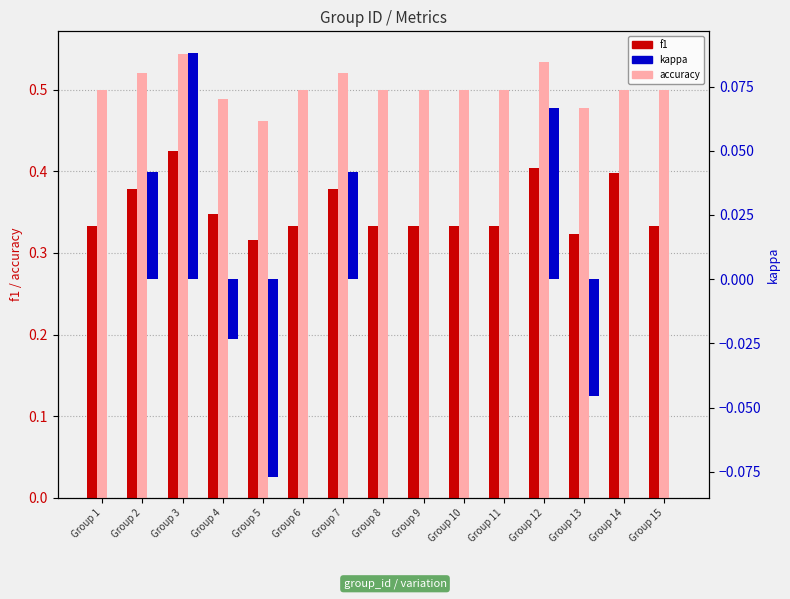

Reading left to right, what are all the values shown in this chart?

f1: Group 1=0.3	Group 2=0.4	Group 3=0.4	Group 4=0.3	Group 5=0.3	Group 6=0.3	Group 7=0.4	Group 8=0.3	Group 9=0.3	Group 10=0.3	Group 11=0.3	Group 12=0.4	Group 13=0.3	Group 14=0.4	Group 15=0.3
accuracy: Group 1=0.5	Group 2=0.5	Group 3=0.5	Group 4=0.5	Group 5=0.5	Group 6=0.5	Group 7=0.5	Group 8=0.5	Group 9=0.5	Group 10=0.5	Group 11=0.5	Group 12=0.5	Group 13=0.5	Group 14=0.5	Group 15=0.5
kappa: Group 1=0.0	Group 2=0.0	Group 3=0.1	Group 4=-0.0	Group 5=-0.1	Group 6=0.0	Group 7=0.0	Group 8=0.0	Group 9=0.0	Group 10=0.0	Group 11=0.0	Group 12=0.1	Group 13=-0.0	Group 14=0.0	Group 15=0.0